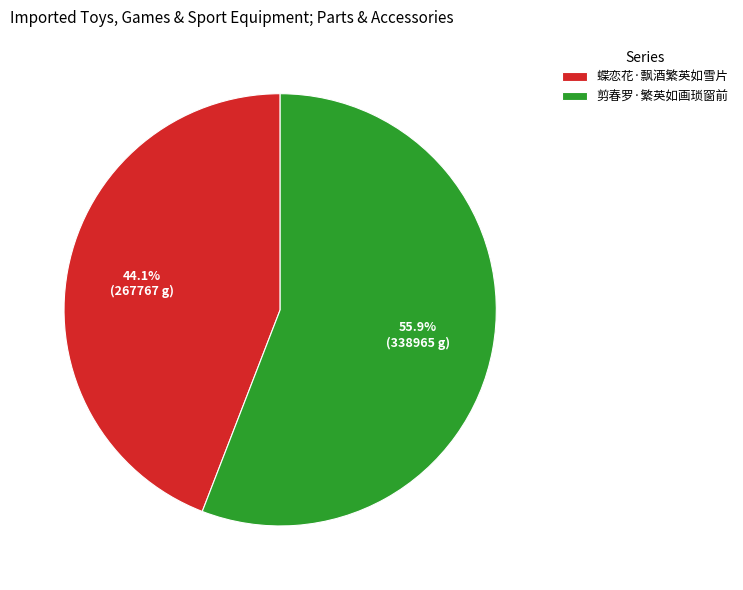

What is the ratio of the value at 剪春罗·繁英如画琐窗前 to the value at 蝶恋花·飘酒繁英如雪片?

1.3